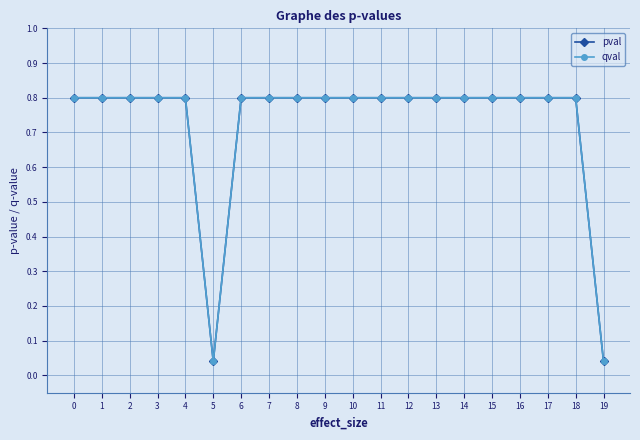

Is it true that qval equals 0.2 at 16?

False